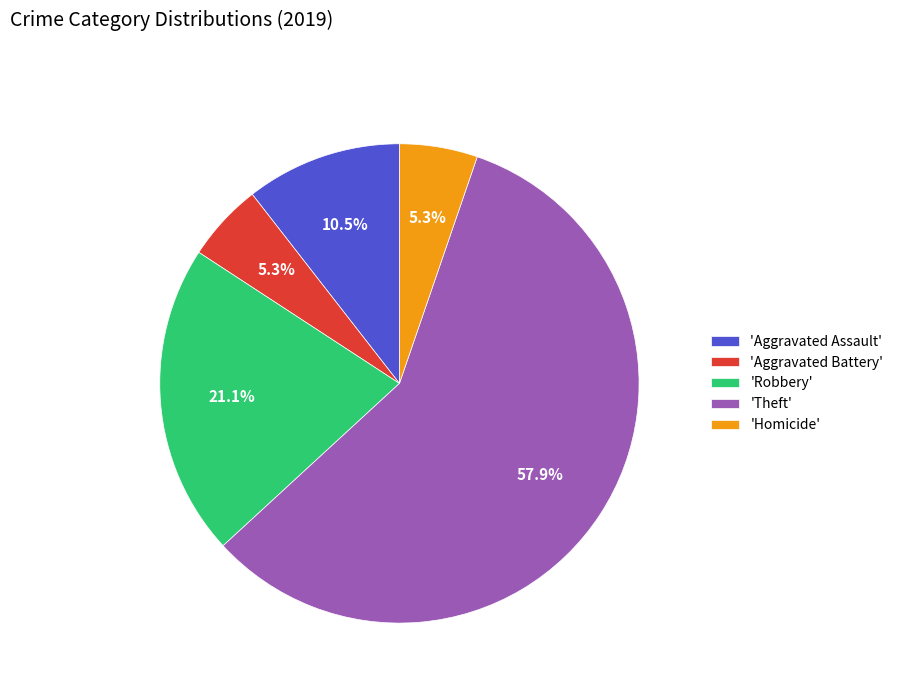

Combined, do 'Homicide' and 'Aggravated Assault' account for over 50%?

No